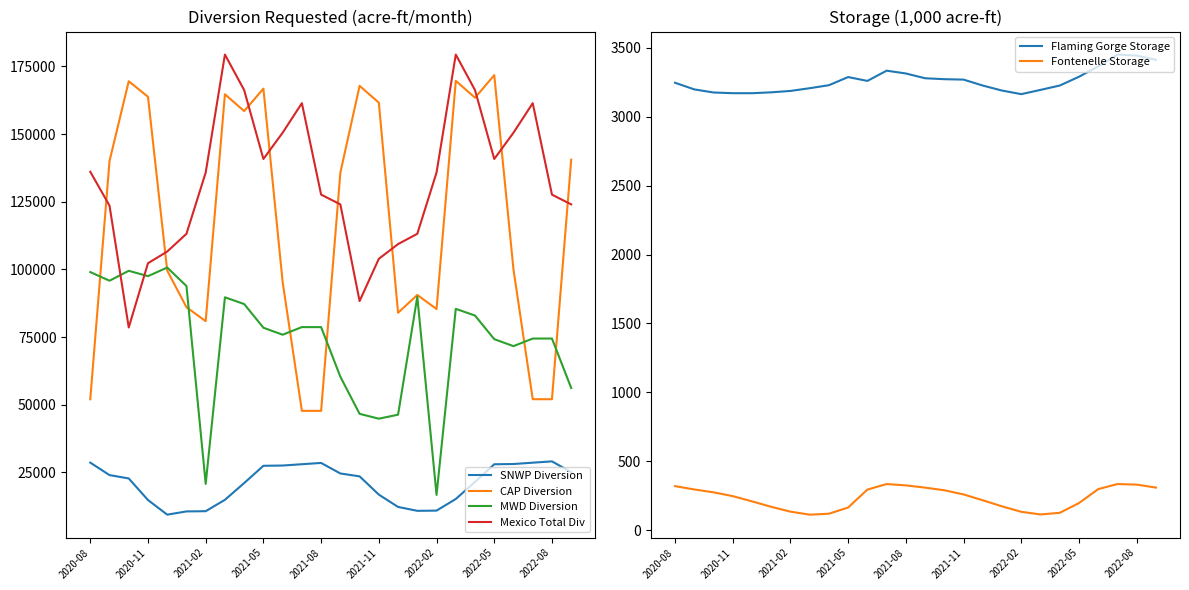

True or false: CAP Diversion and Fontenelle Storage cross at least once.

False